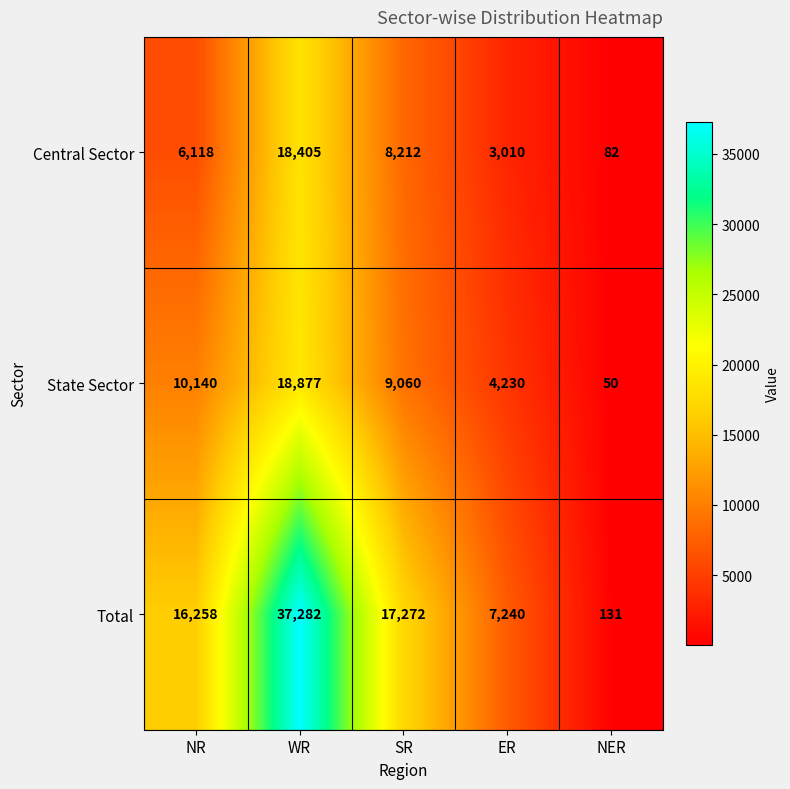

What is the difference between the highest and lowest values at WR?

18877